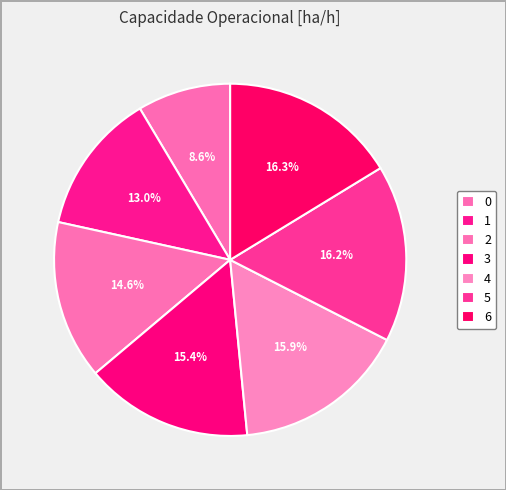

Does any single category account for the majority?

No